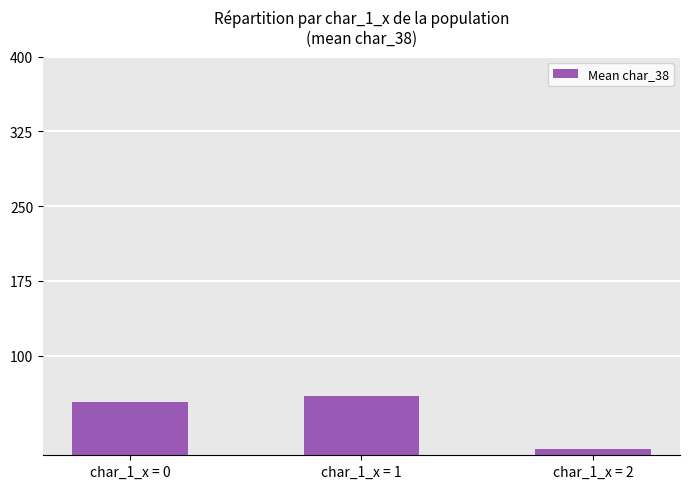

Where is the data nearest to the value 32?

char_1_x = 0